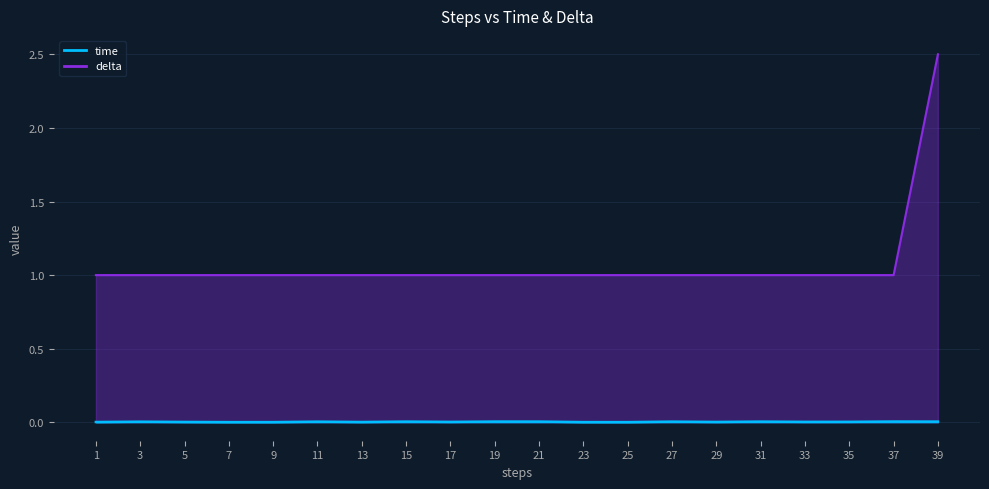

True or false: there are more than 2 points higher than both neighbors.

False